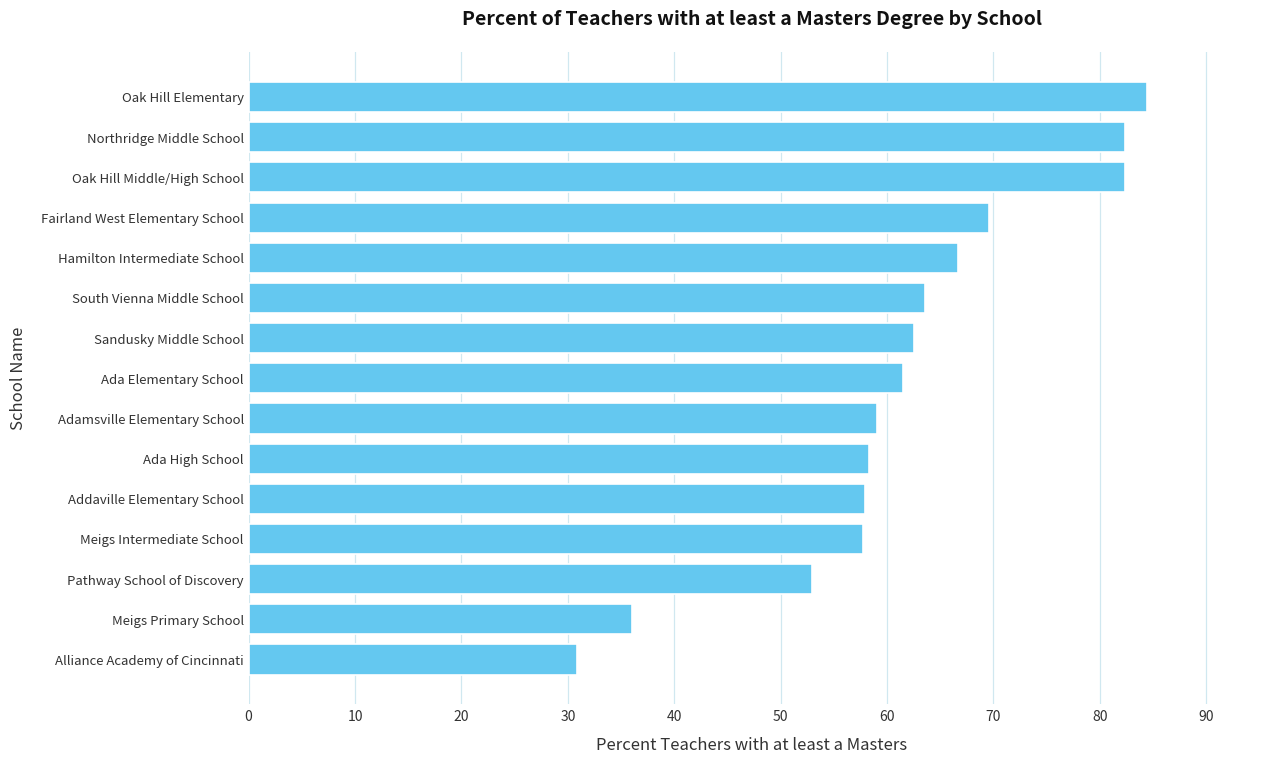

At which category does the chart reach its peak across all series?

Oak Hill Elementary